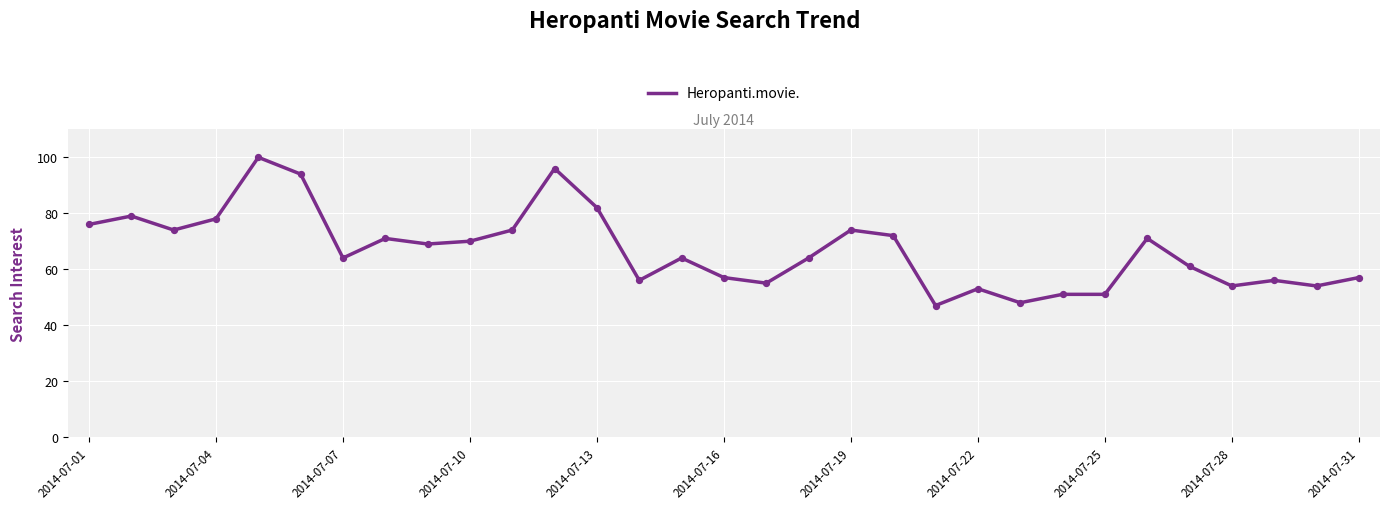

What is the maximum value shown in the chart?

100